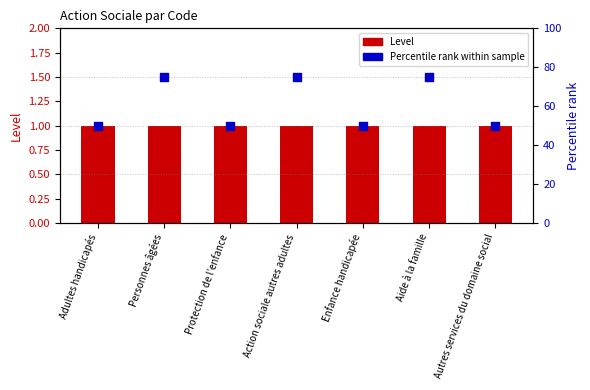

What are all the series names shown in the legend?

Level, Percentile rank